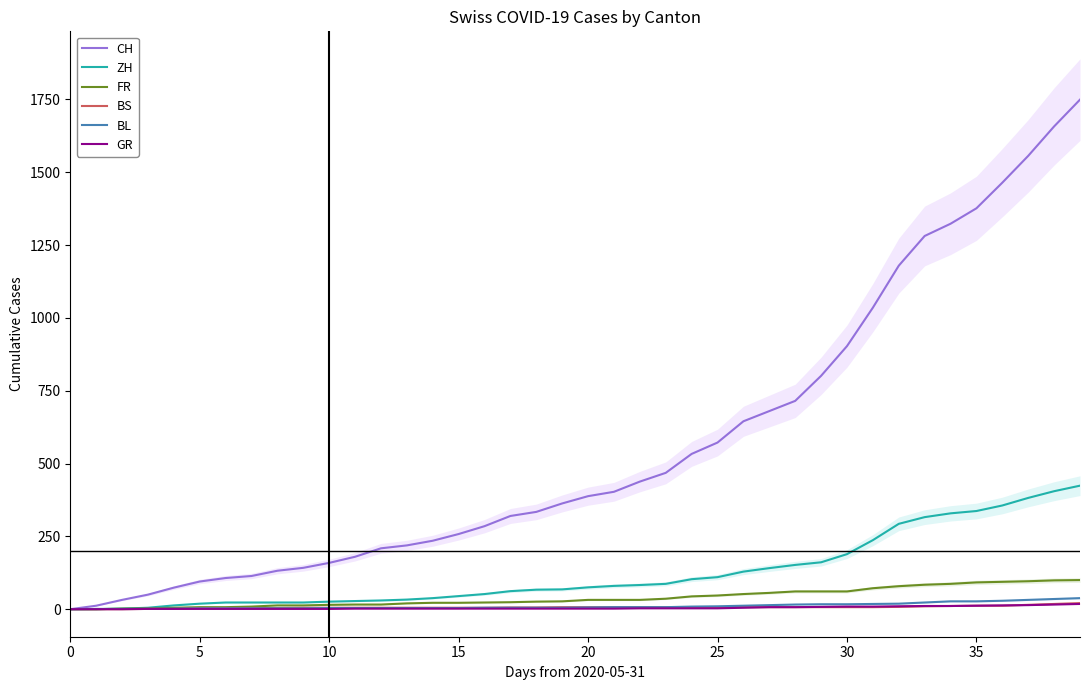

What is the highest value of the CH series?

1749